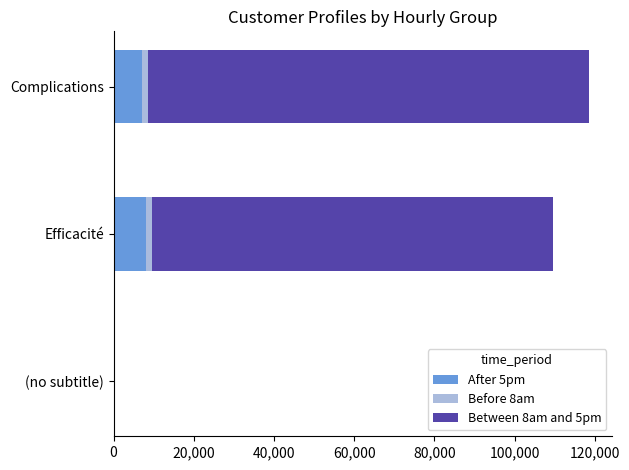

How many categories are shown in the chart?

3